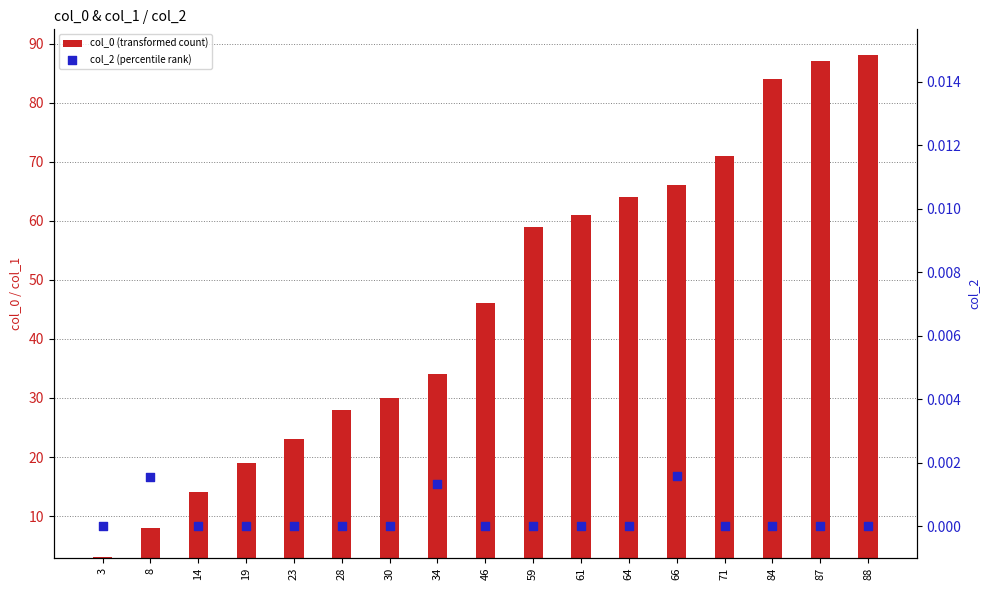

Is the value of col_2 (percentile rank) at 84 greater than the value of col_0 (transformed count) at 64?

No